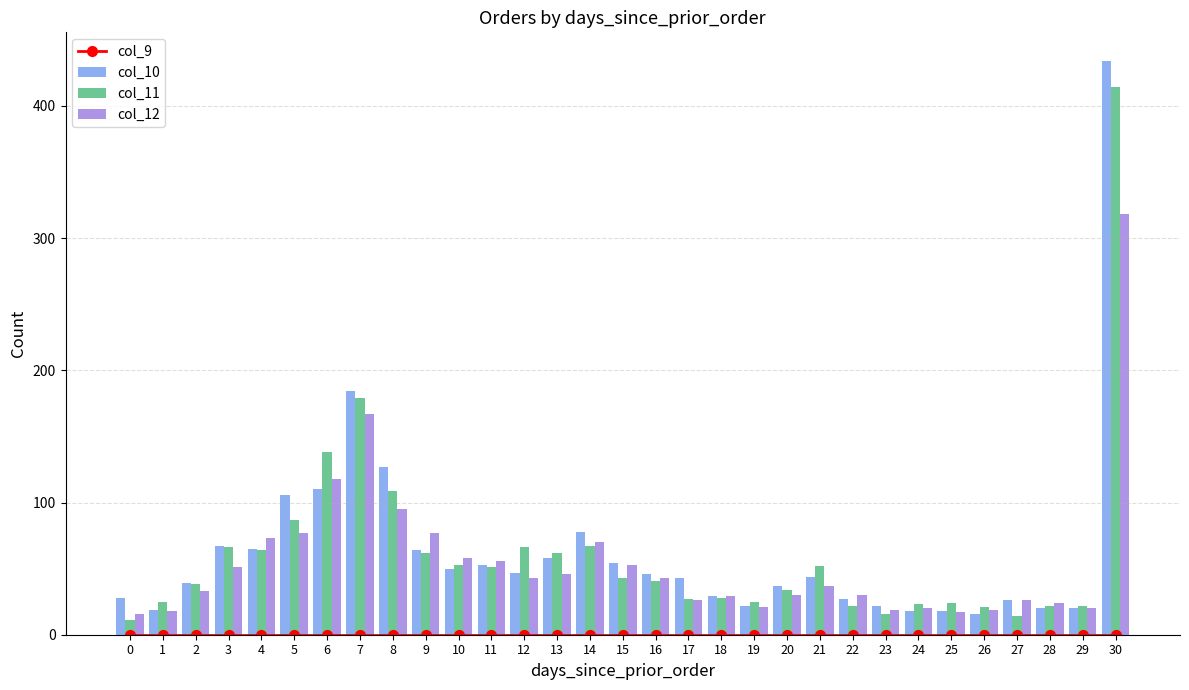

True or false: col_12 has a value of 5 at 23.

False